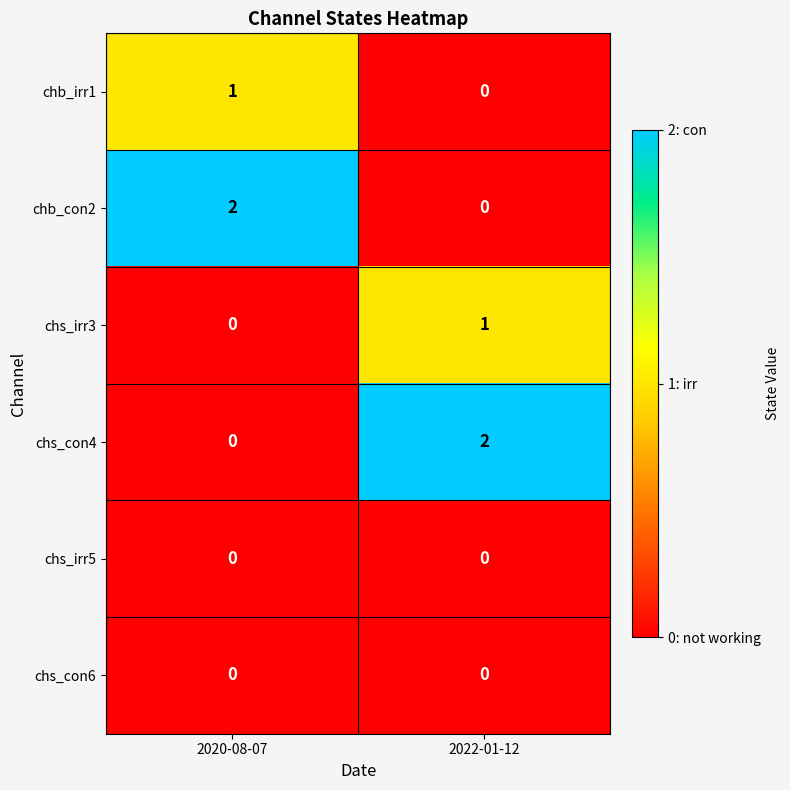

Reading left to right, extract all data points from this chart.

chb_irr1: 1	0
chb_con2: 2	0
chs_irr3: 0	1
chs_con4: 0	2
chs_irr5: 0	0
chs_con6: 0	0